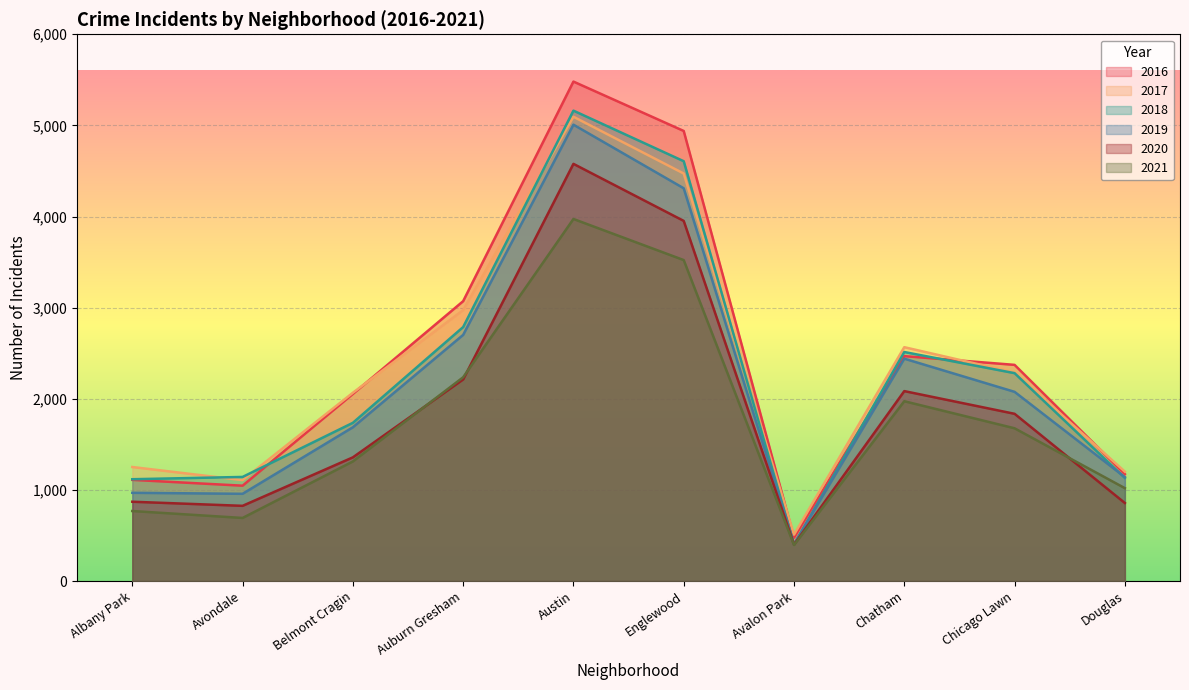

Which category has the highest value across all series?

Austin